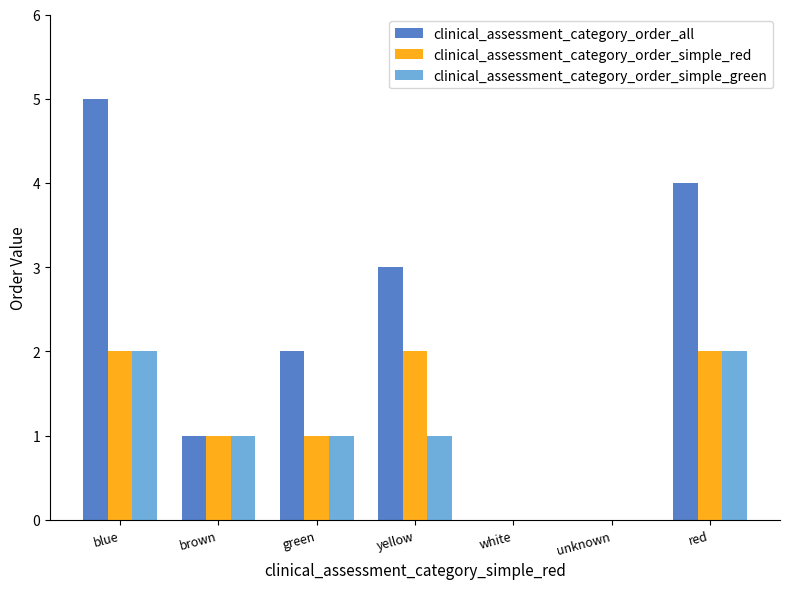

Which label corresponds to the largest value in the chart?

blue